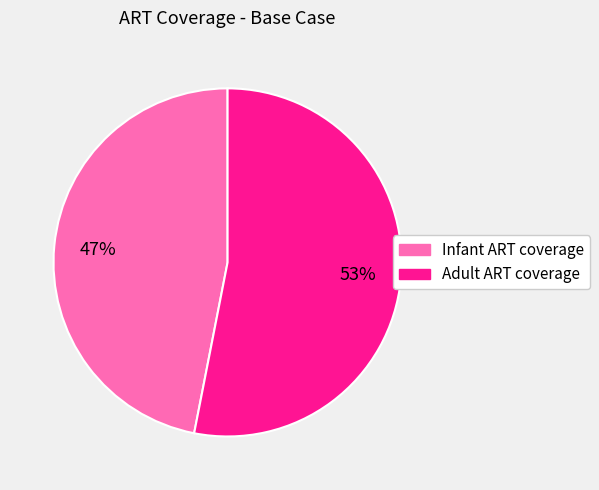

Rank the categories by value from highest to lowest.

Adult ART coverage, Infant ART coverage